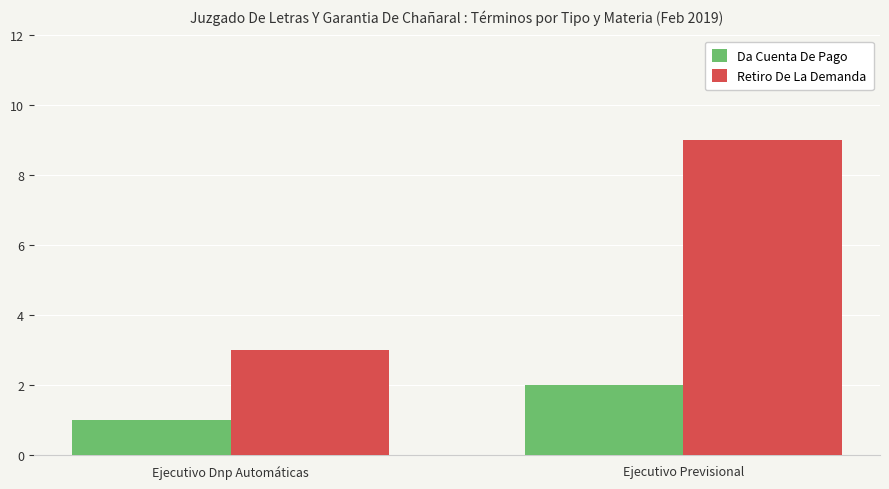

Which series has the largest range (max minus min)?

Retiro De La Demanda